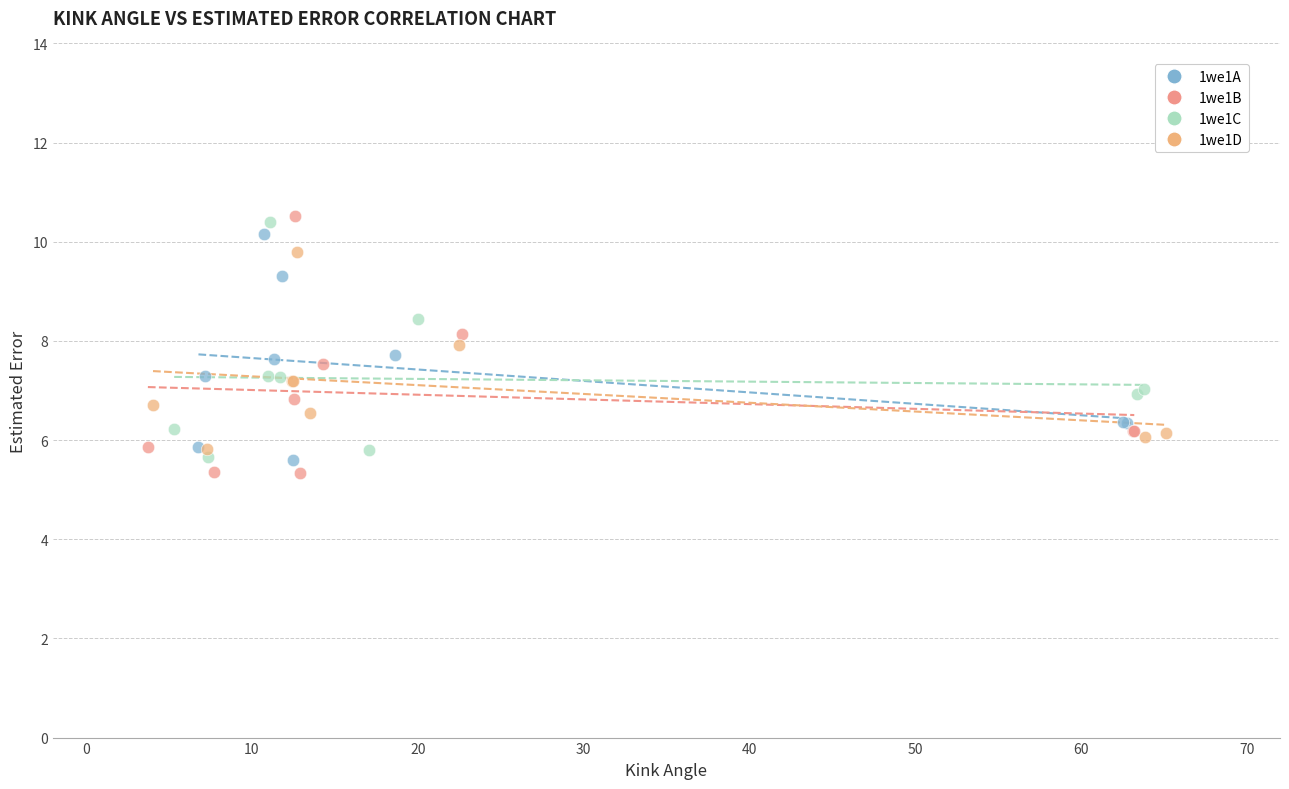

What are all the series names shown in the legend?

1we1A, 1we1B, 1we1C, 1we1D